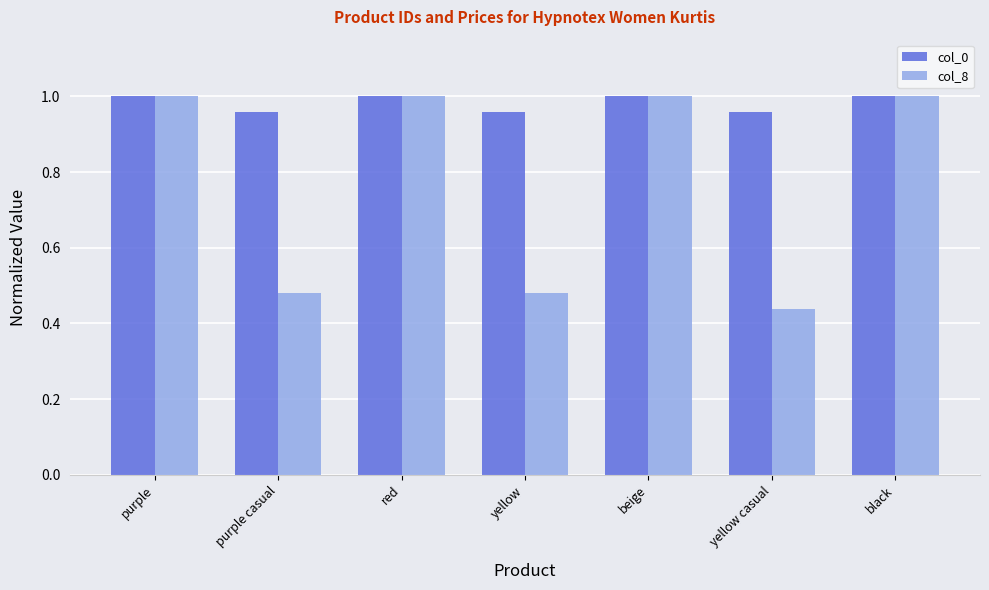

At how many categories does at least one series exceed 0?

7